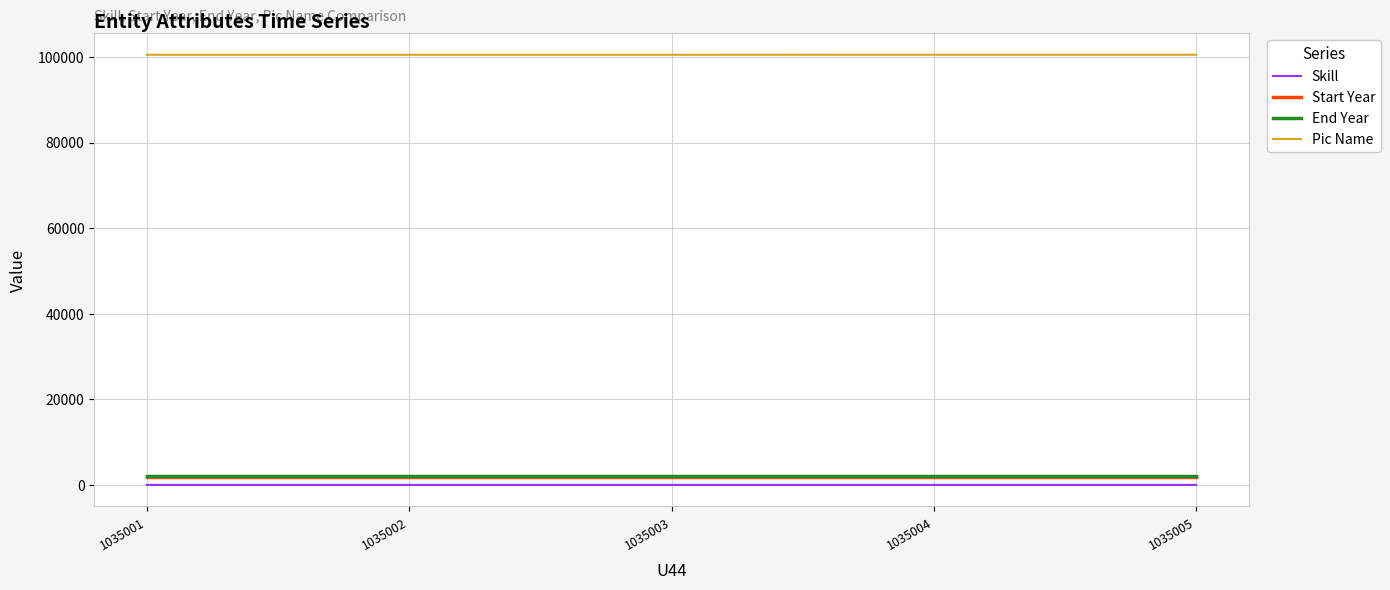

Read the Pic Name value at 1035003.

100561